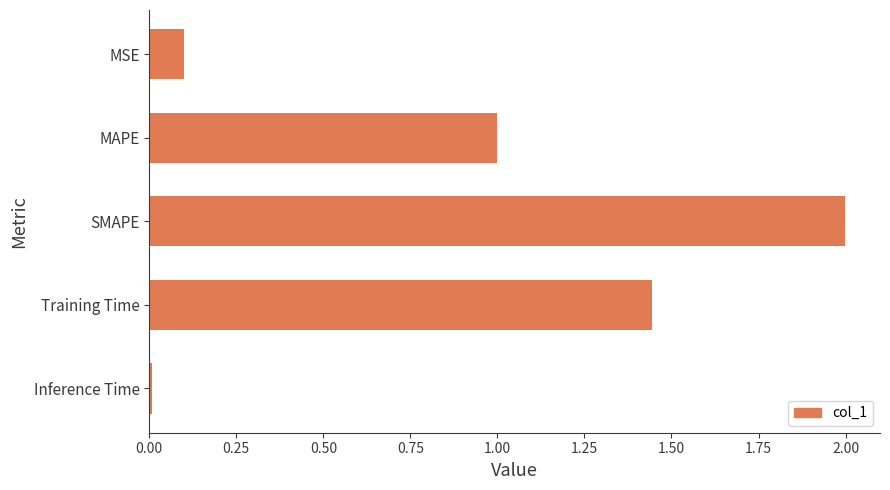

How many data points does each series have?

5